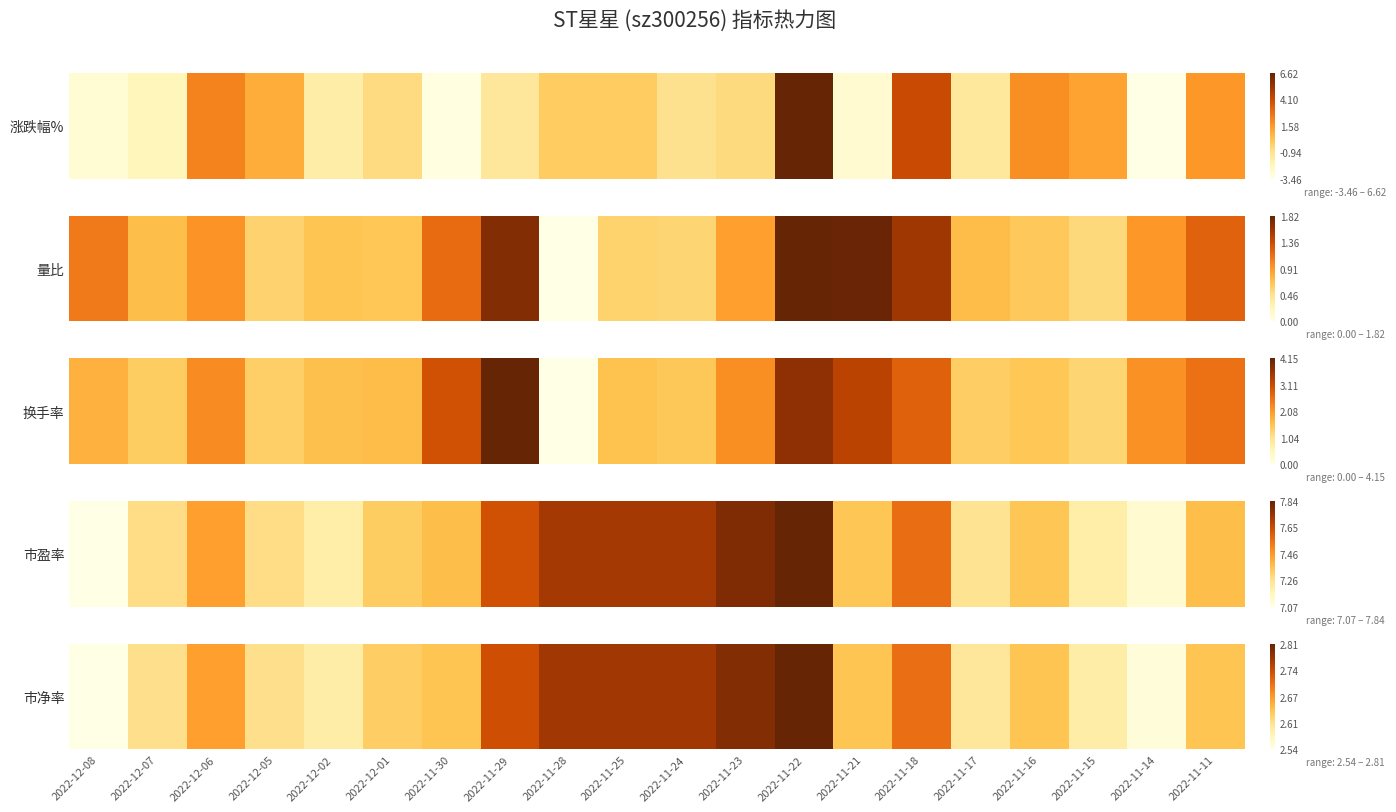

How many data points are above 0?

19